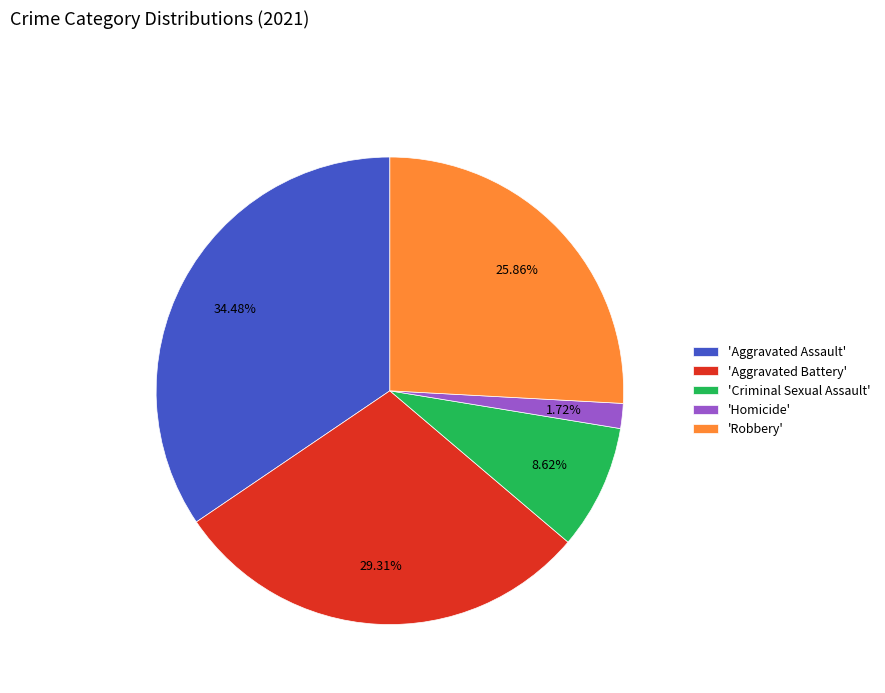

Is there a majority slice in this chart?

No